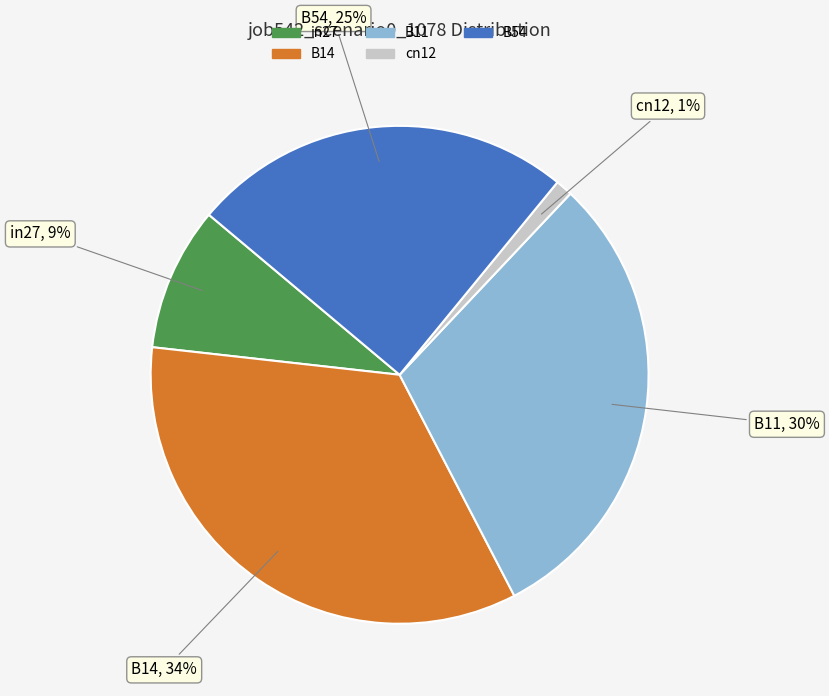

What percentage is the B14 slice, to the nearest percent?

34%